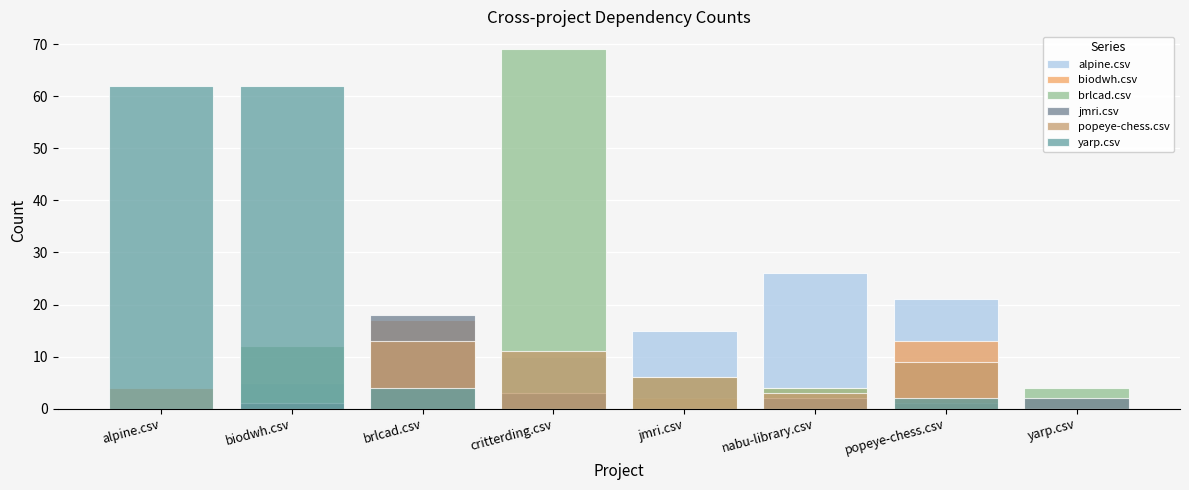

List the series in order of their peak value, lowest first.

popeye-chess.csv, biodwh.csv, jmri.csv, alpine.csv, yarp.csv, brlcad.csv